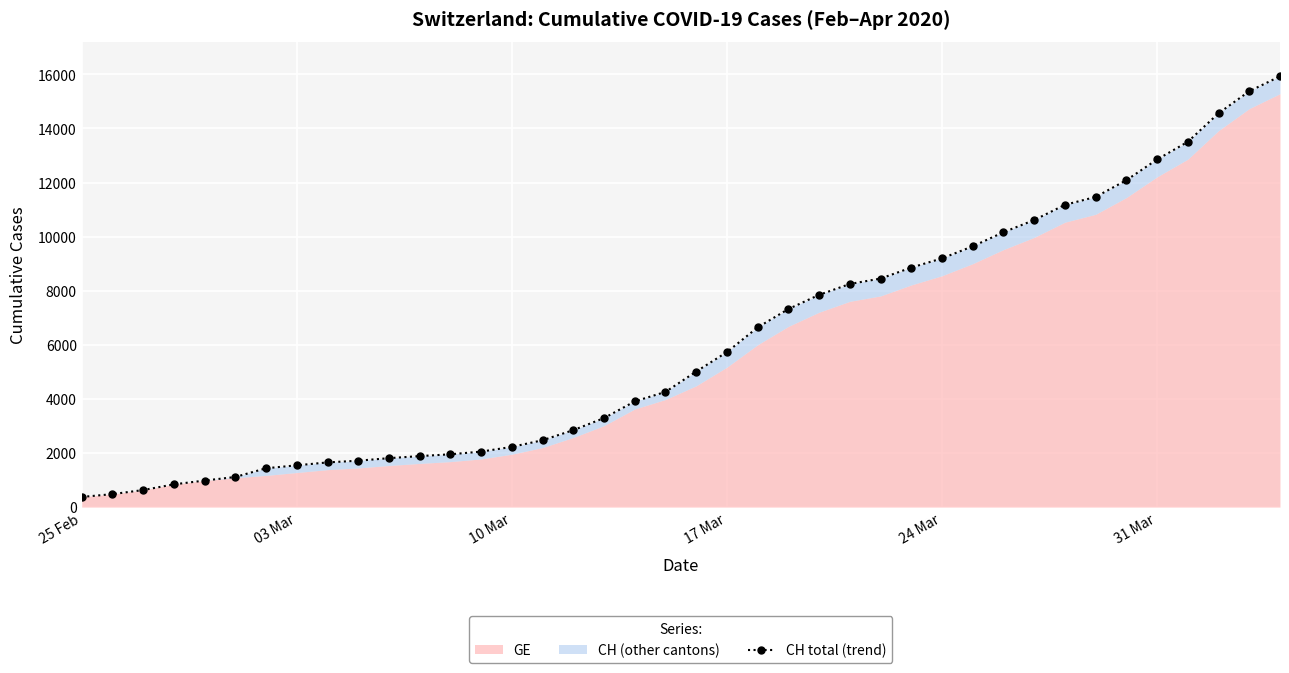

What is the minimum value shown in the chart?

375